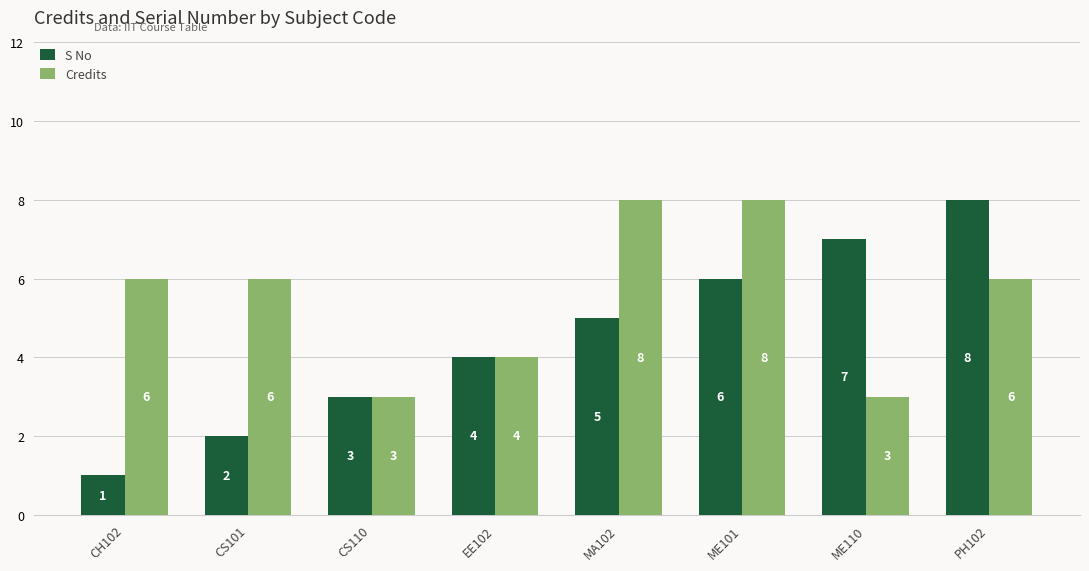

What are all the series names shown in the legend?

S No, Credits